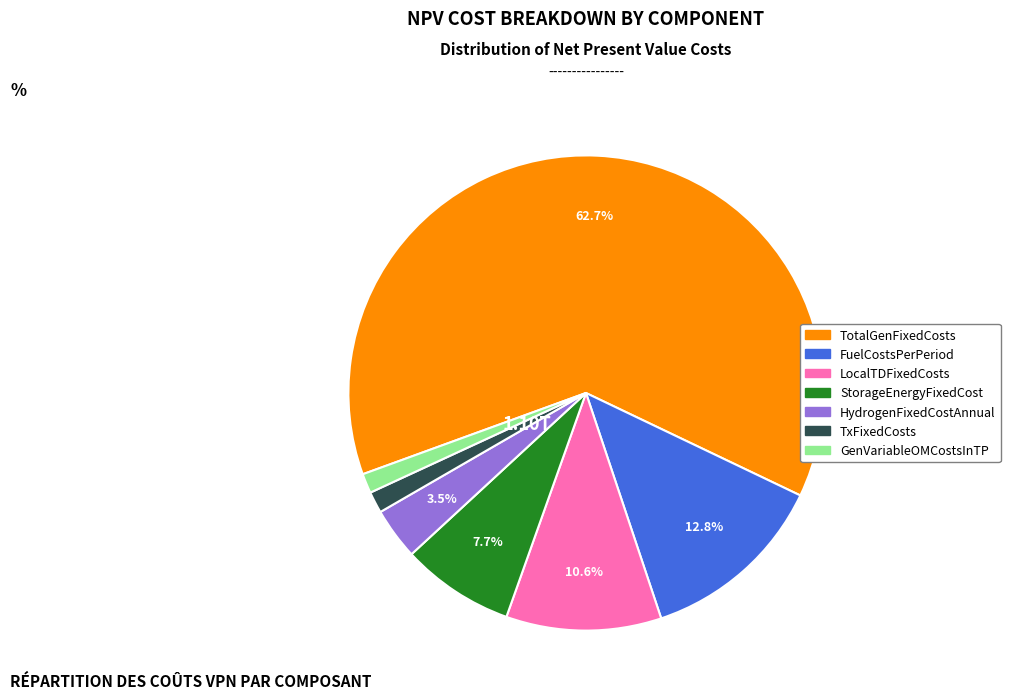

To the nearest percent, what percentage of the pie is TxFixedCosts?

1%